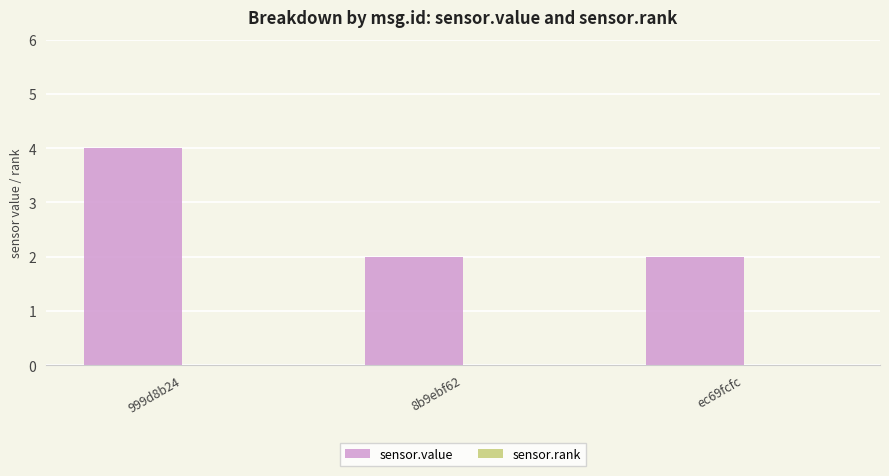

What is the greatest value displayed?

4